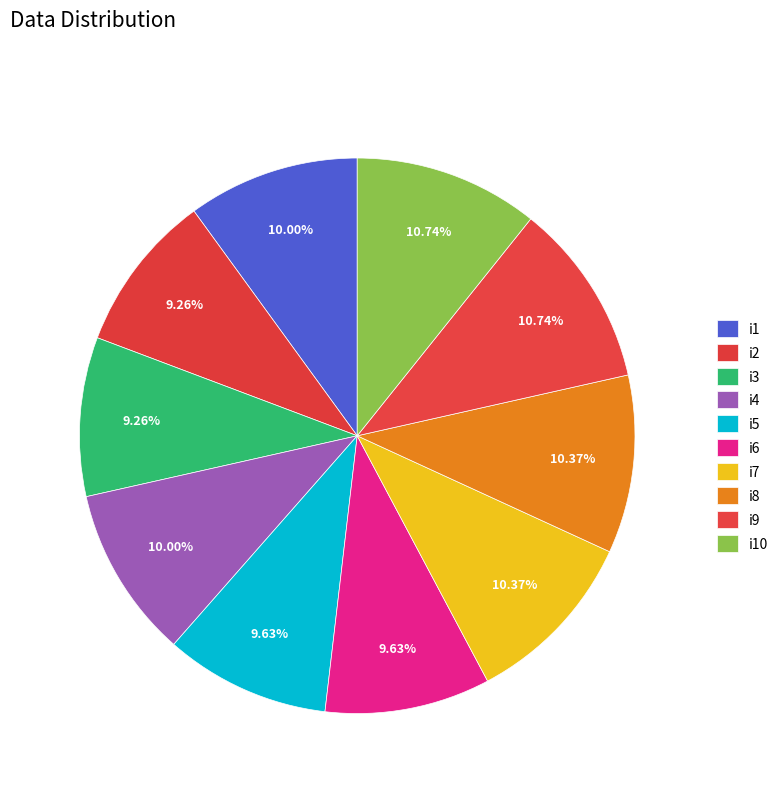

The i1 slice represents 17% of the pie. True or false?

False